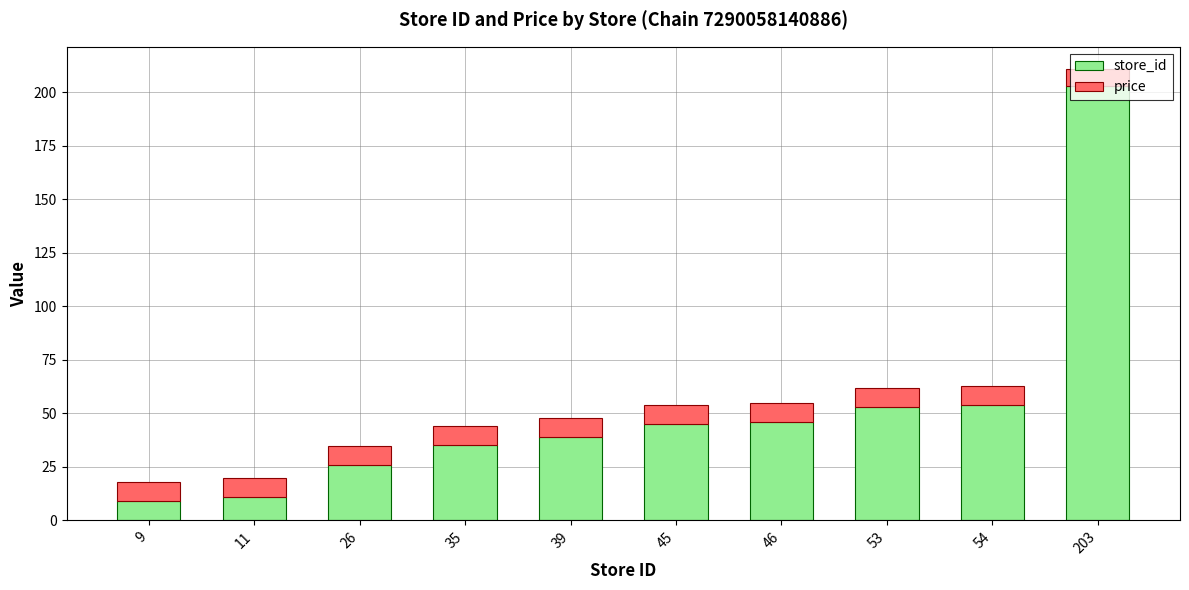

Which category has the highest value in the store_id series?

203